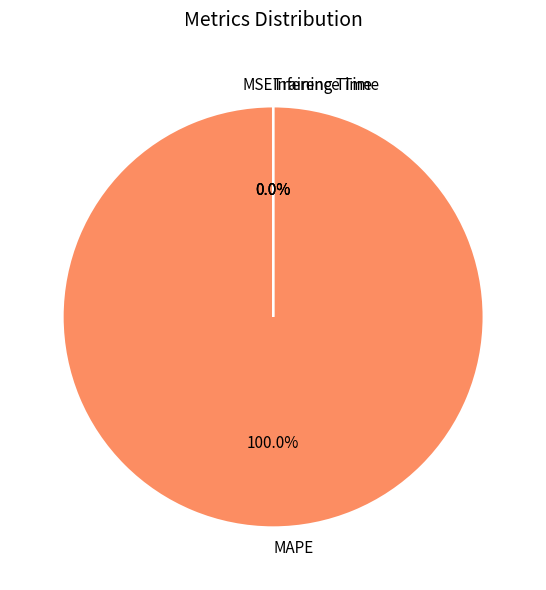

What is the largest slice in the pie chart?

MAPE